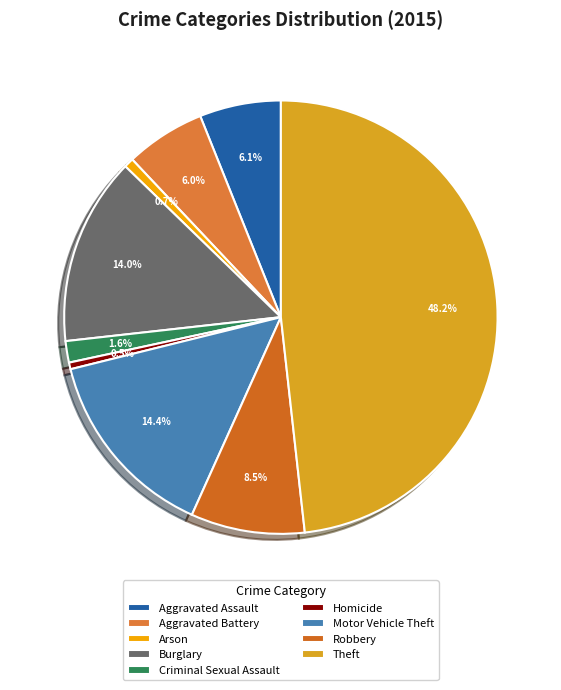

Does Aggravated Battery account for over 50% of the chart?

No